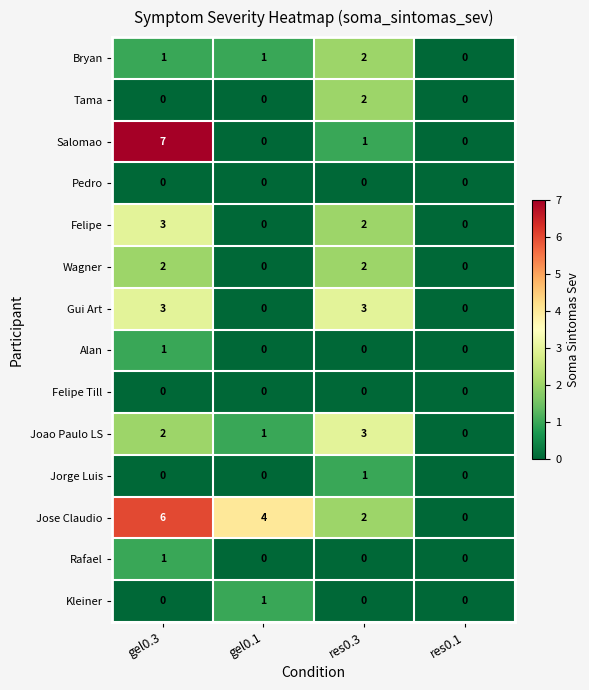

Which series has the largest total across all categories?

Jose Claudio